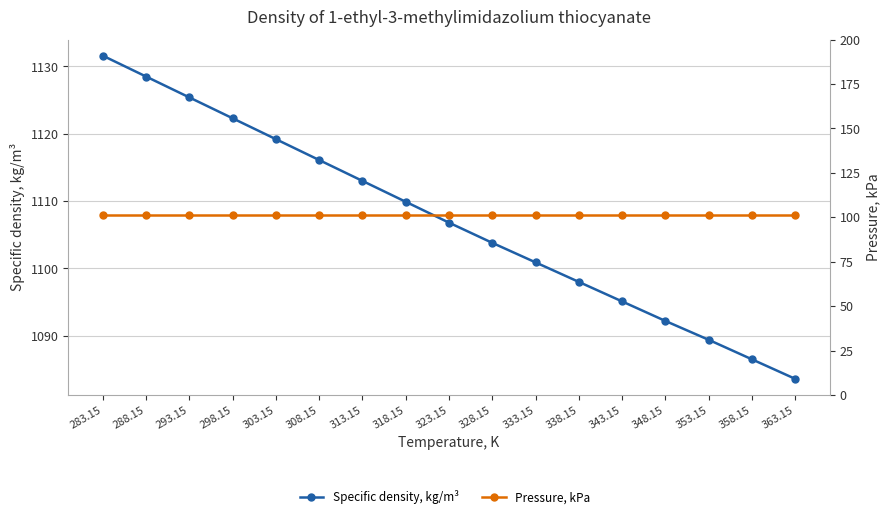

What is the average value of the Specific density, kg/m³ series?

1107.2